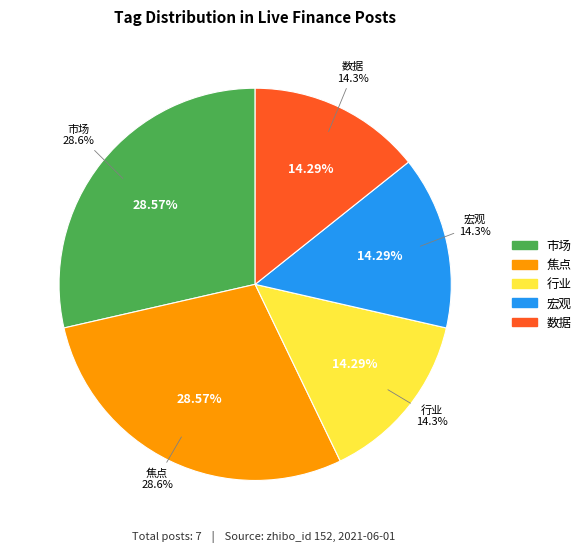

How many slices are in this pie chart?

5